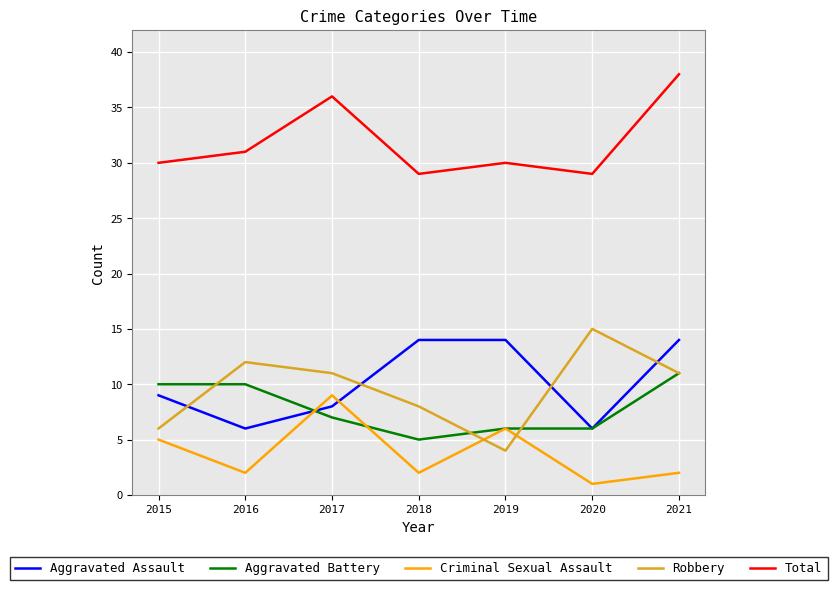

At how many categories does at least one series exceed 1?

7